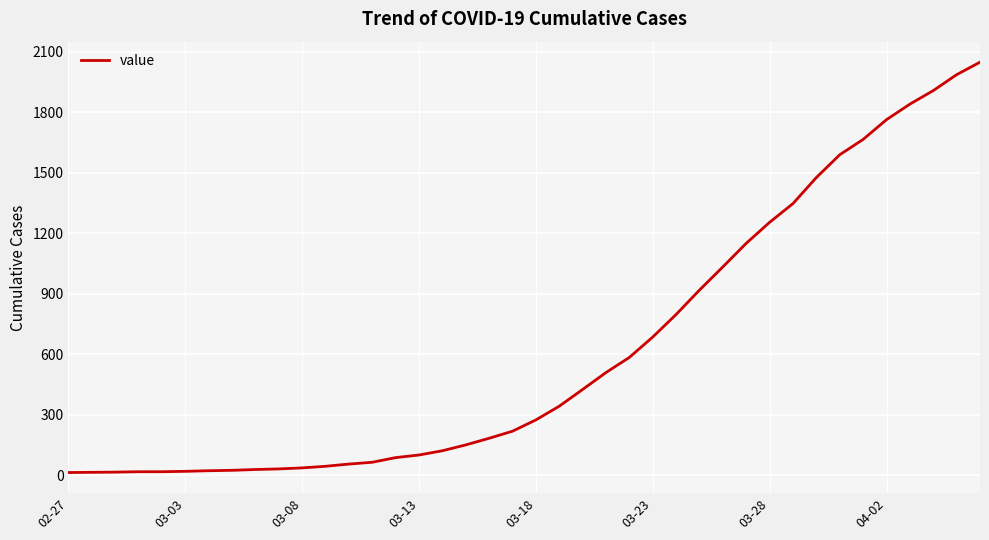

What is the maximum value shown in the chart?

2048